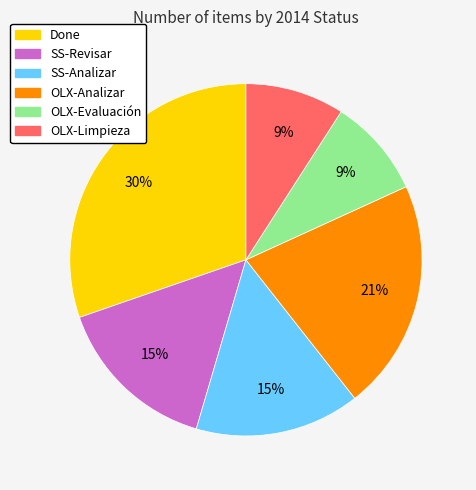

To the nearest percent, what percentage of the pie is SS-Revisar?

15%